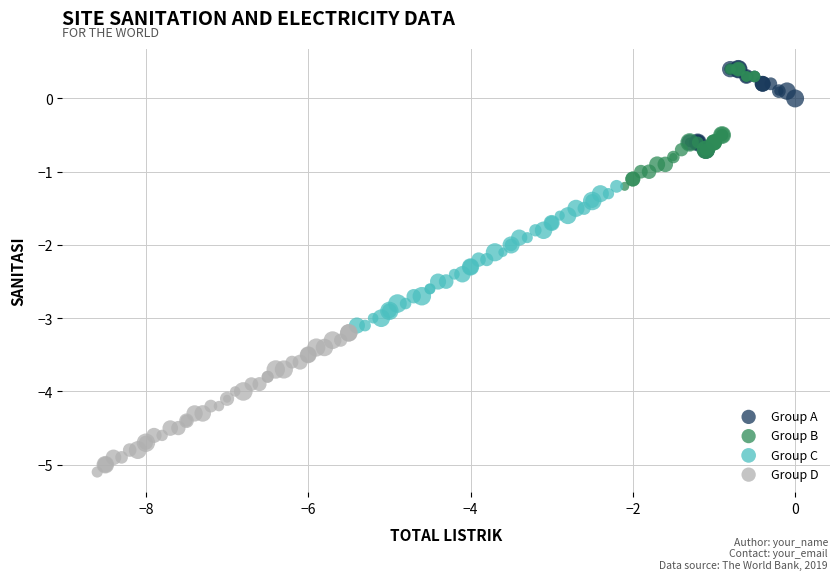

Which series reaches the minimum Y coordinate?

Group D